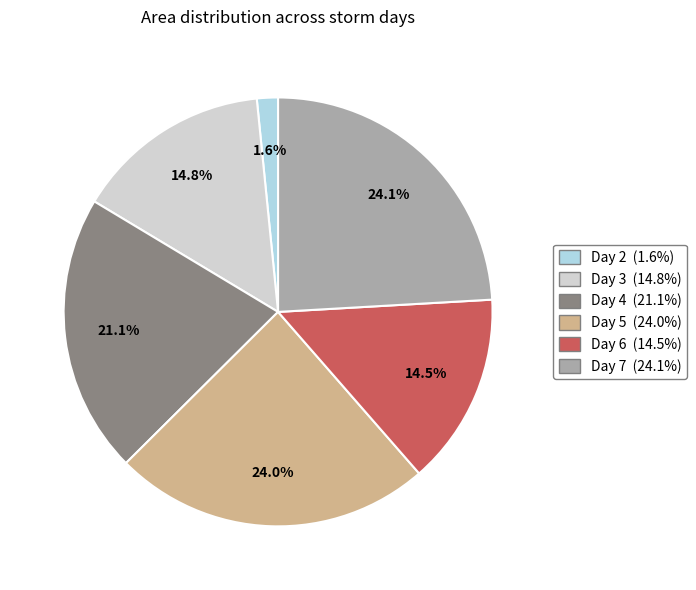

Is there any slice that represents more than half of the pie?

No